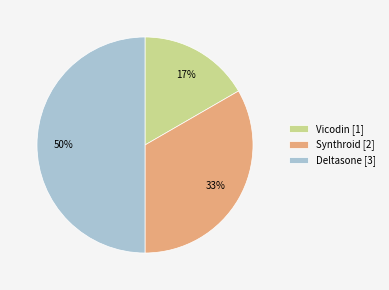

Between Vicodin and Synthroid, which is larger?

Synthroid